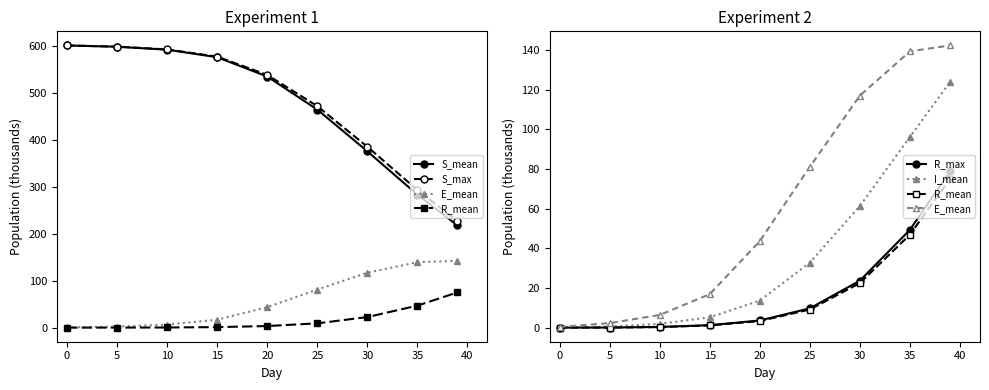

True or false: R_max and S_max cross at least once.

False